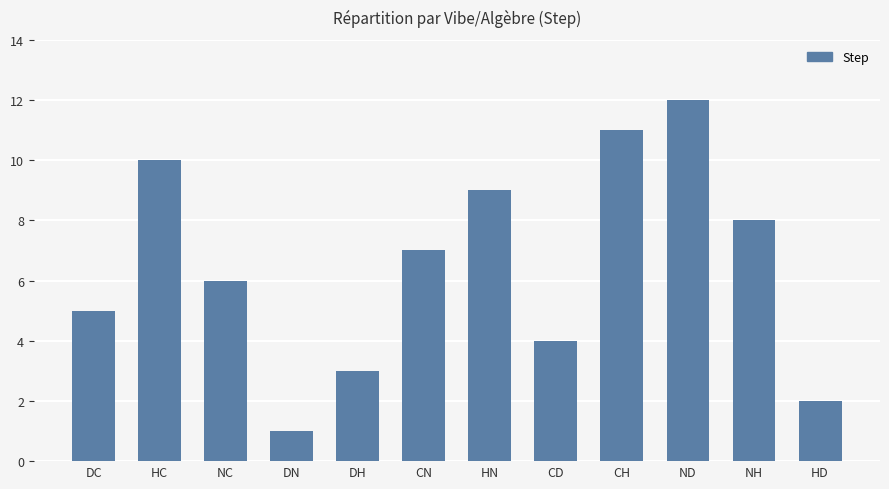

What is the maximum value shown in the chart?

12